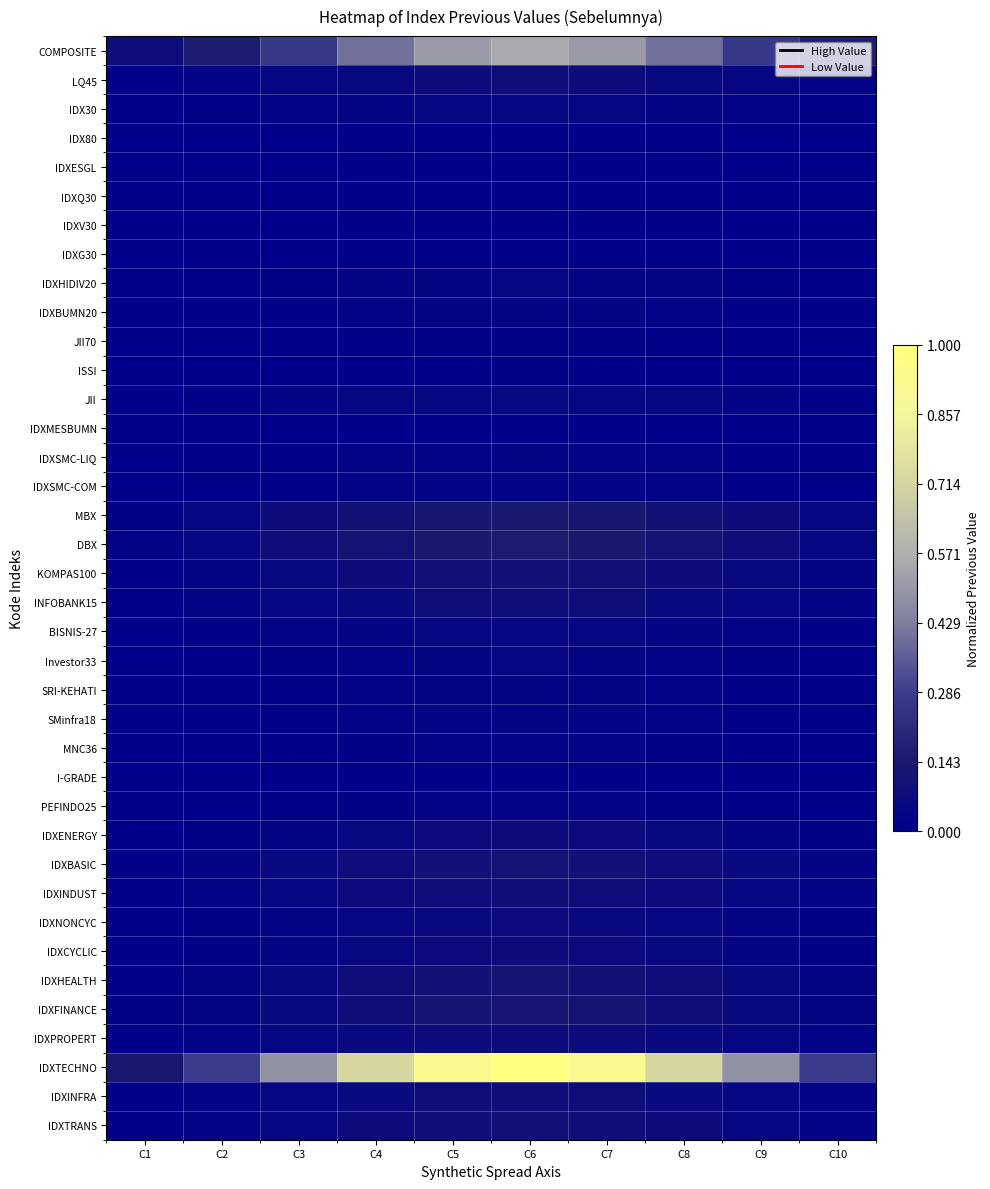

At how many categories does at least one series exceed 0?

10